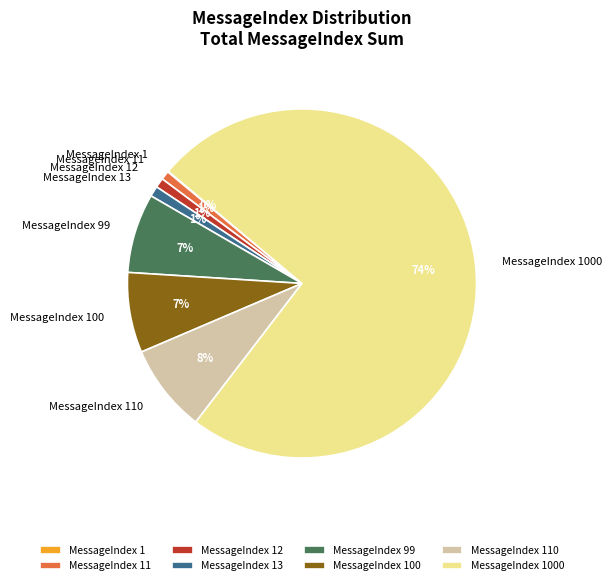

Does any single category account for the majority?

Yes